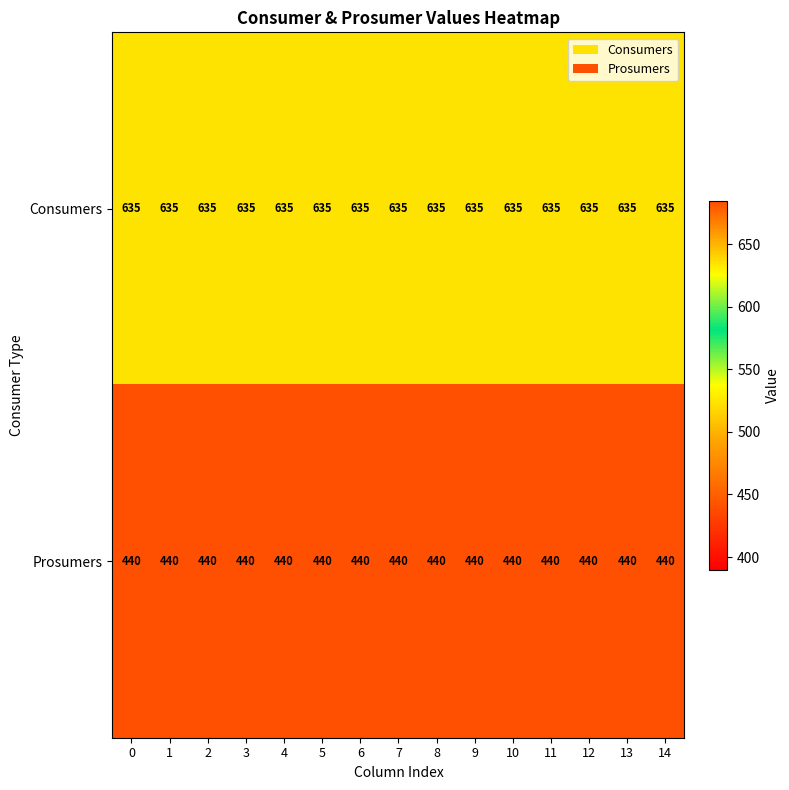

What is the minimum value shown in the chart?

440